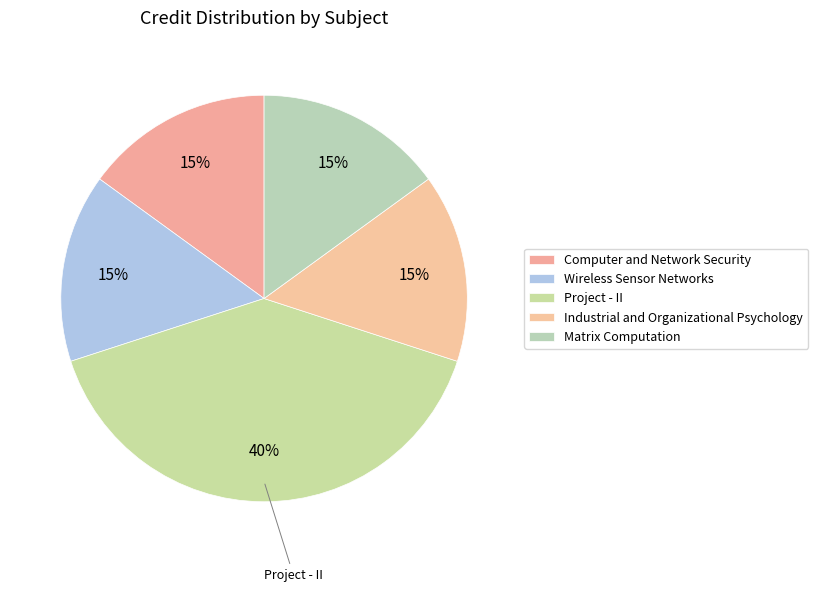

Is the sum of Industrial and Organizational Psychology and Wireless Sensor Networks greater than half?

No